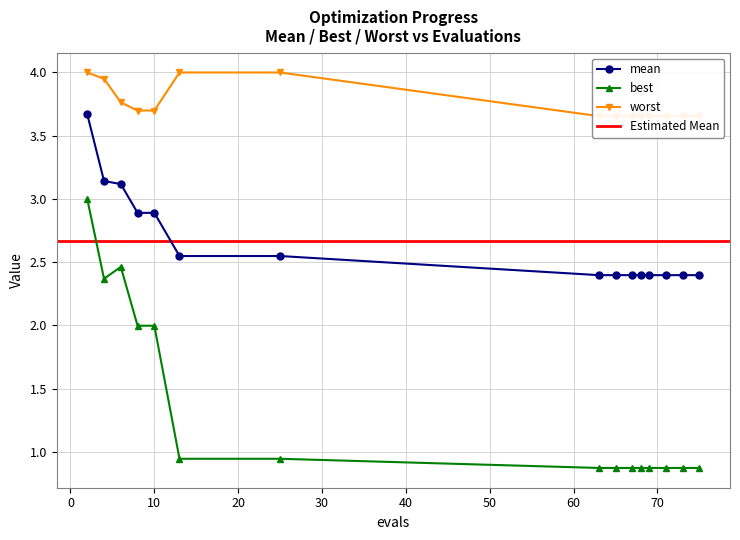

What is the value of the mean point at the 9th from the left?

2.4